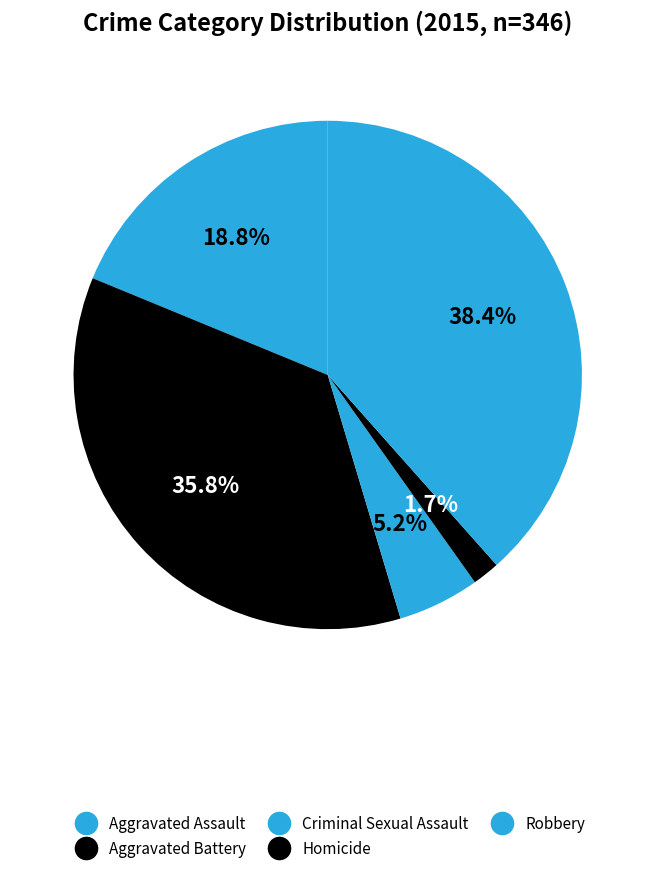

What is the largest slice in the pie chart?

Robbery